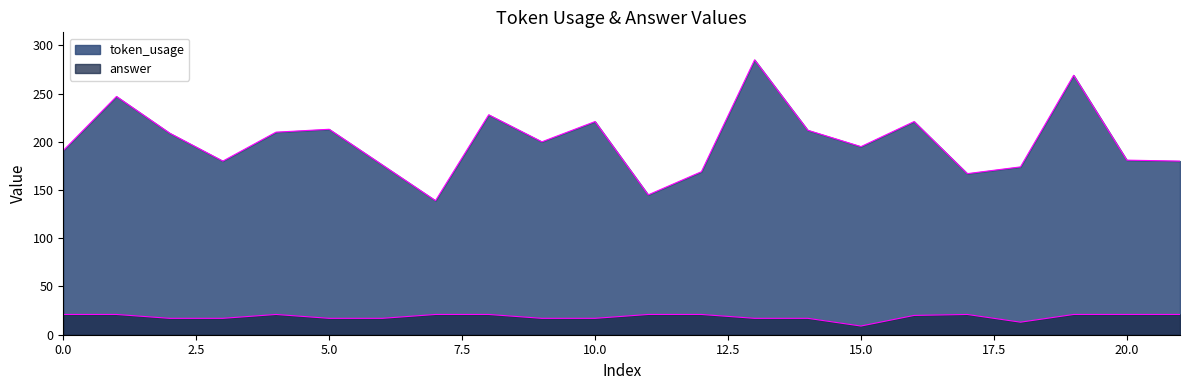

In token_usage, how many points are lower than both neighbors (excluding endpoints)?

6